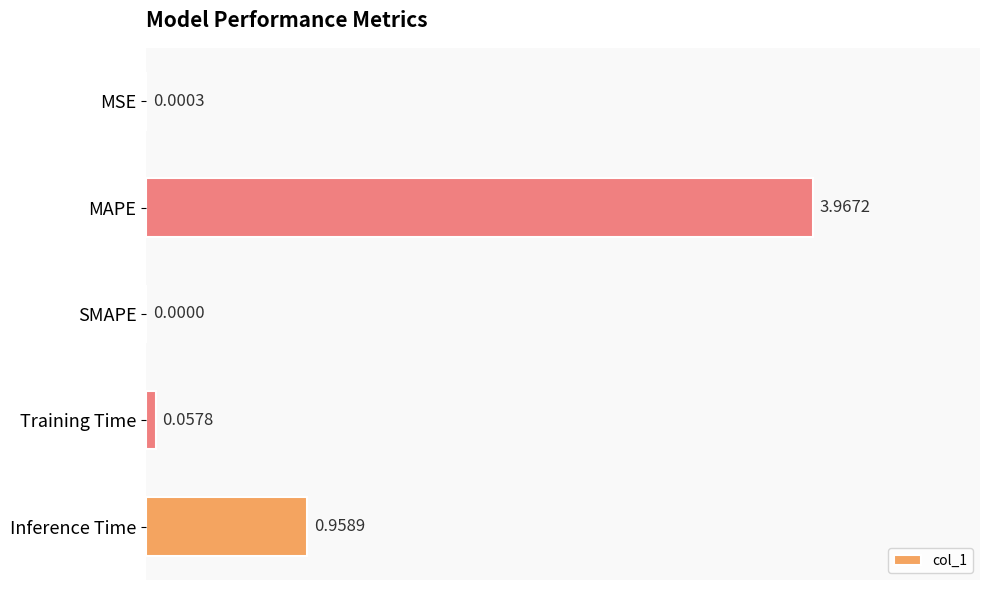

Which has a higher value, Inference Time or MSE?

Inference Time